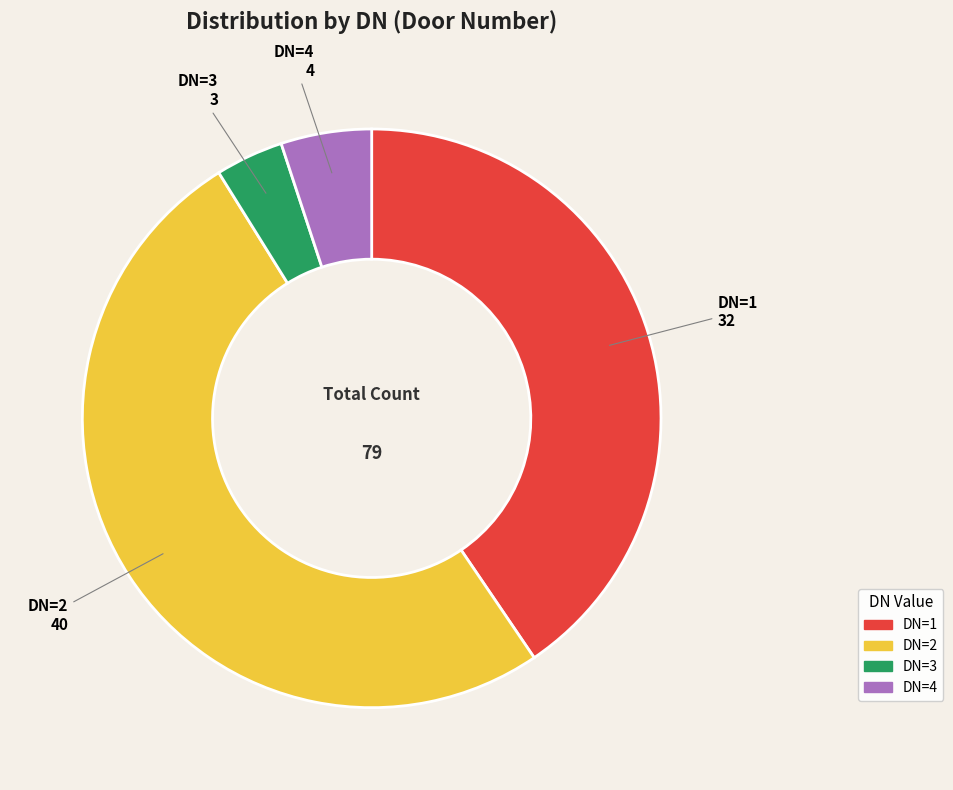

Is there any slice that represents more than half of the pie?

Yes